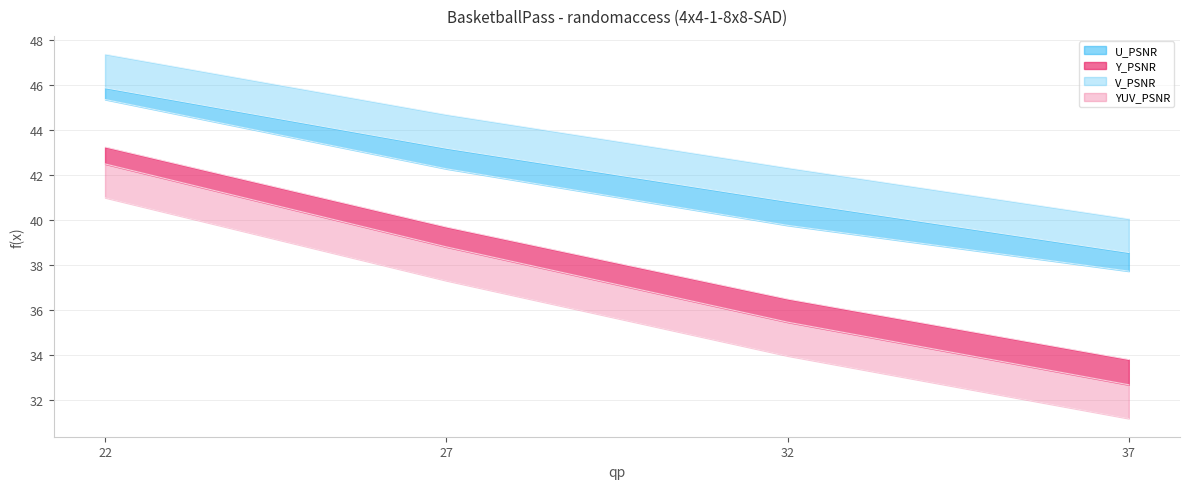

How many data points in U_PSNR are less than 43?

2